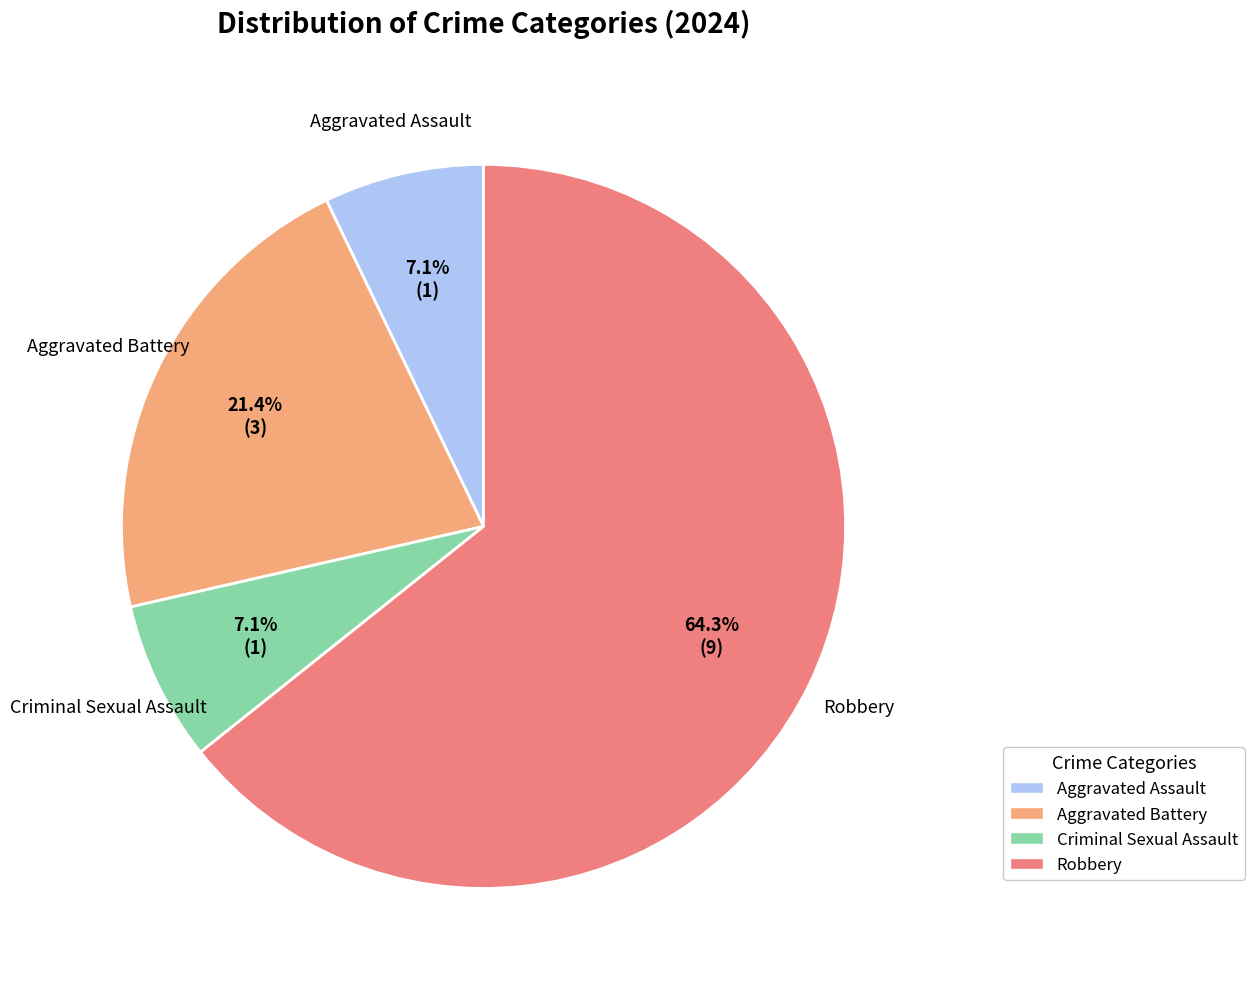

Does any single category account for the majority?

Yes